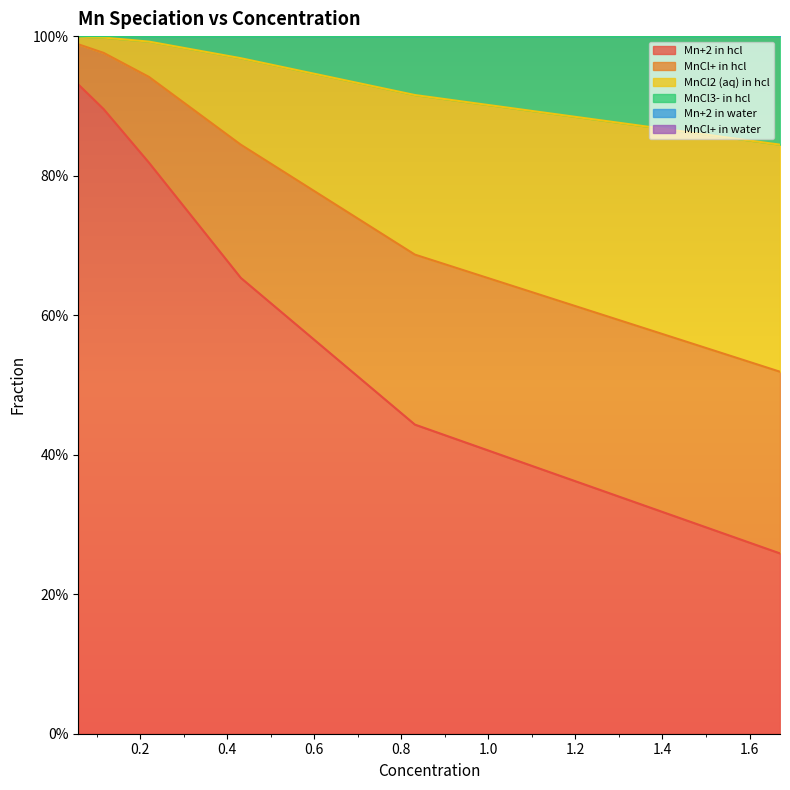

The MnCl3- in hcl series shows 0.0 at 5. True or false?

True